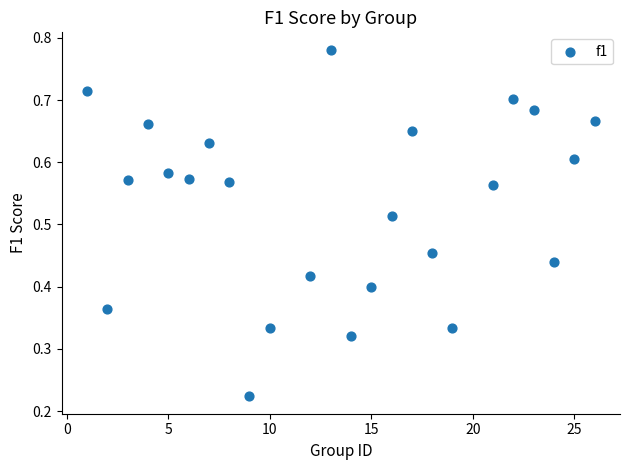

What is the range of X values (max minus min)?

25.0